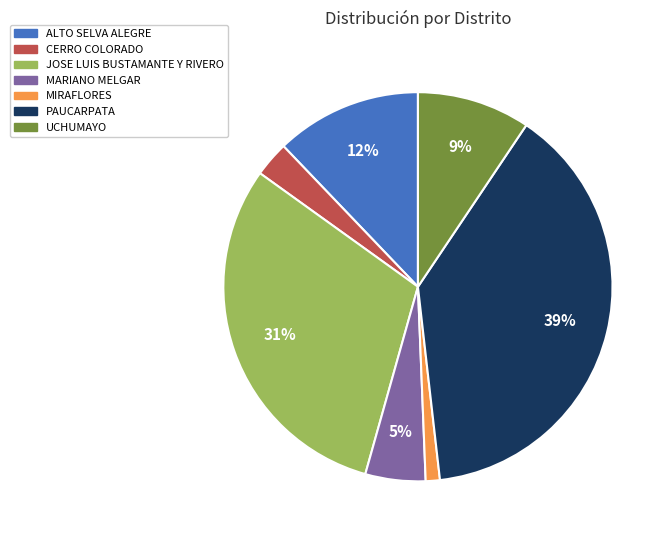

Does any single category account for the majority?

No